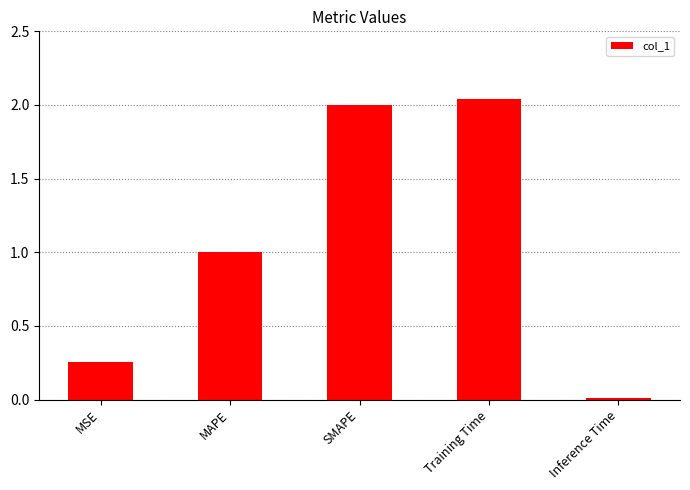

Rank the categories by value from highest to lowest.

Training Time, SMAPE, MAPE, MSE, Inference Time